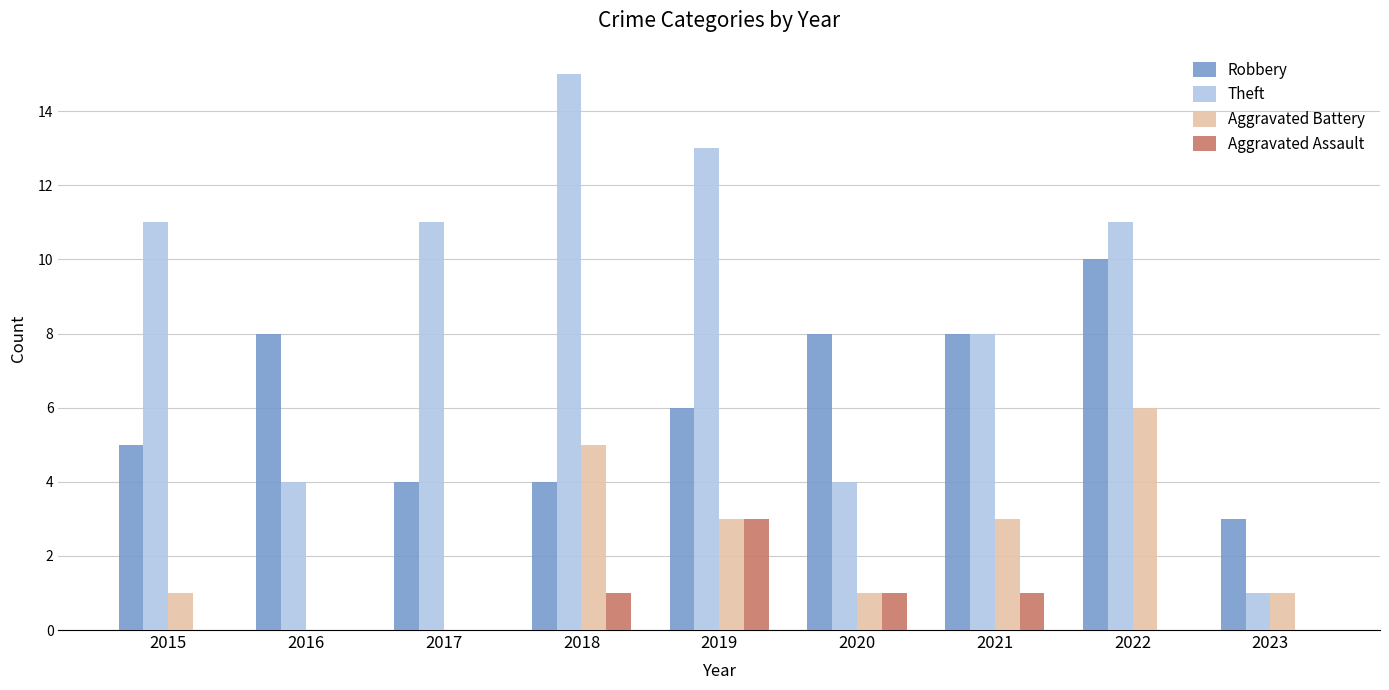

What is the spread (max minus min) of values at 2015?

11